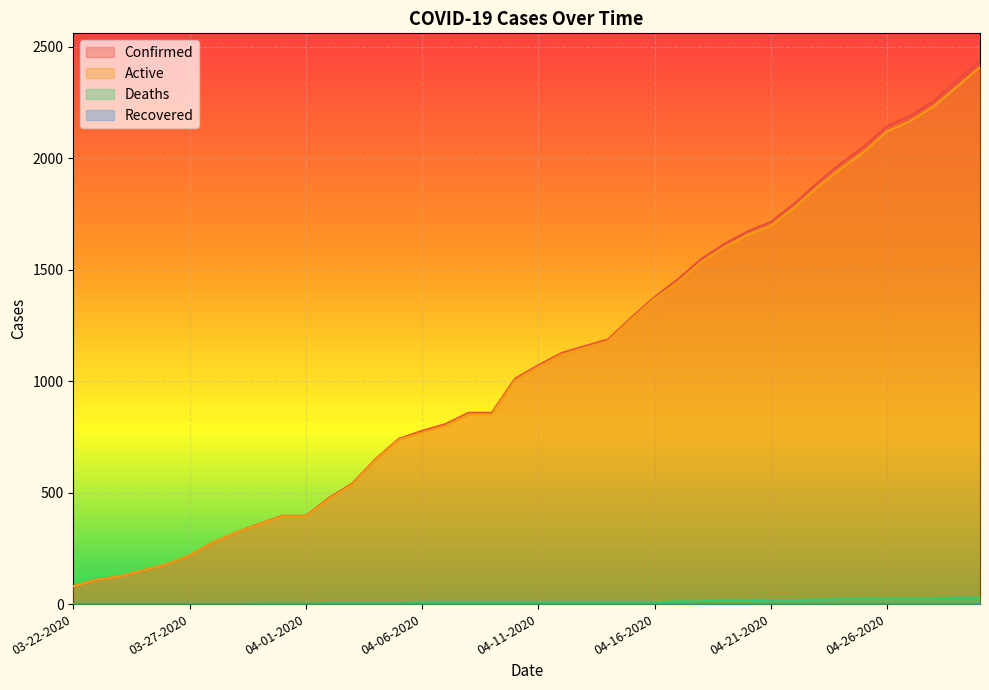

True or false: Confirmed and Active intersect in this chart.

False